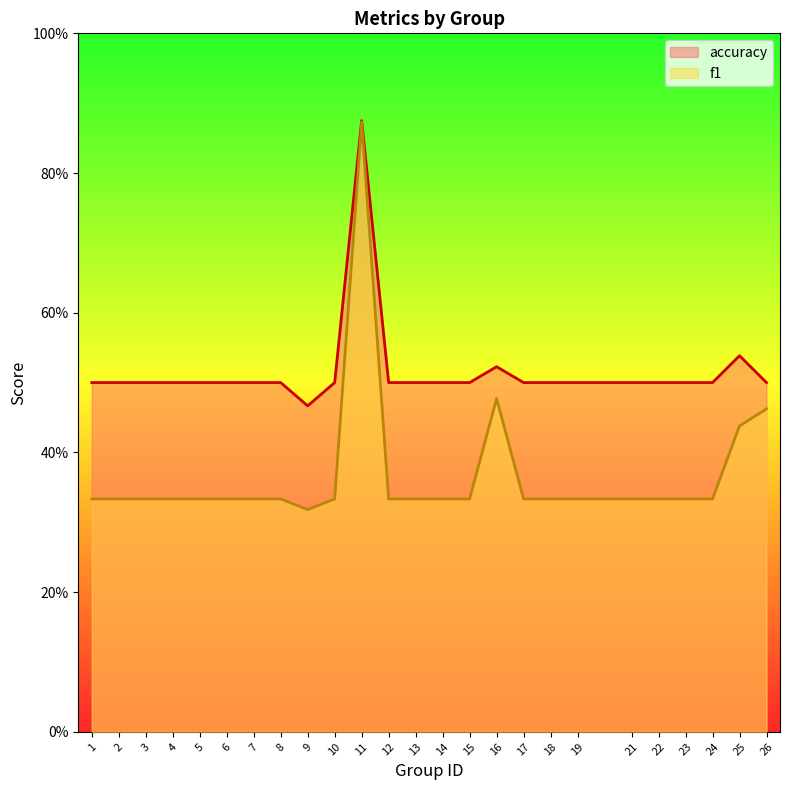

How many lines are shown in the chart?

2